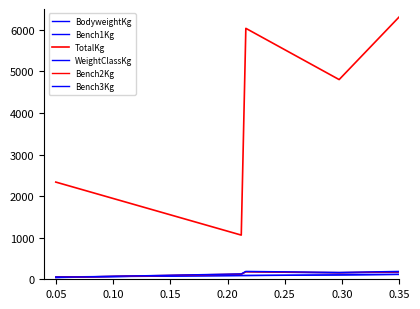

Which series has the largest range (max minus min)?

TotalKg